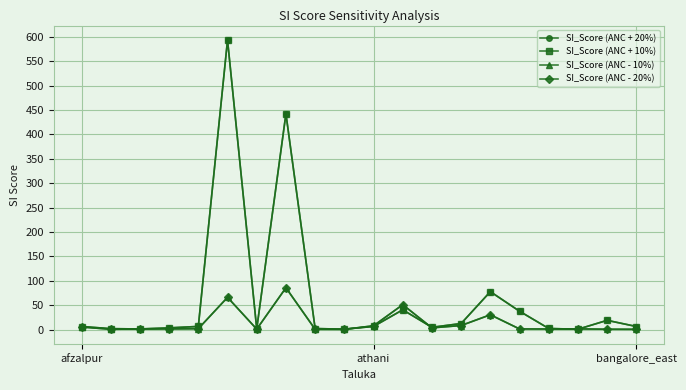

True or false: SI_Score (ANC - 20%) has more than 0 points higher than both neighbors.

True